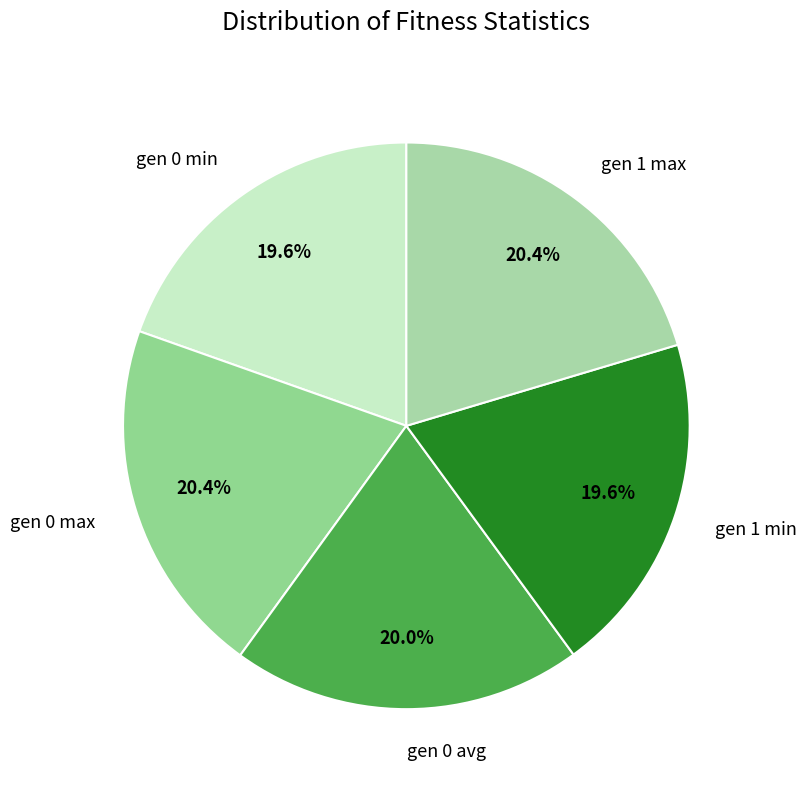

What is the ratio of the value at gen 0 max to the value at gen 0 avg?

1.0